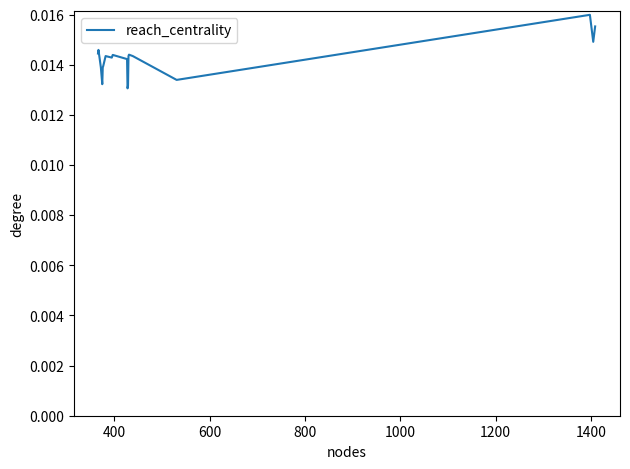

Is this an area chart (filled region under the line)?

No